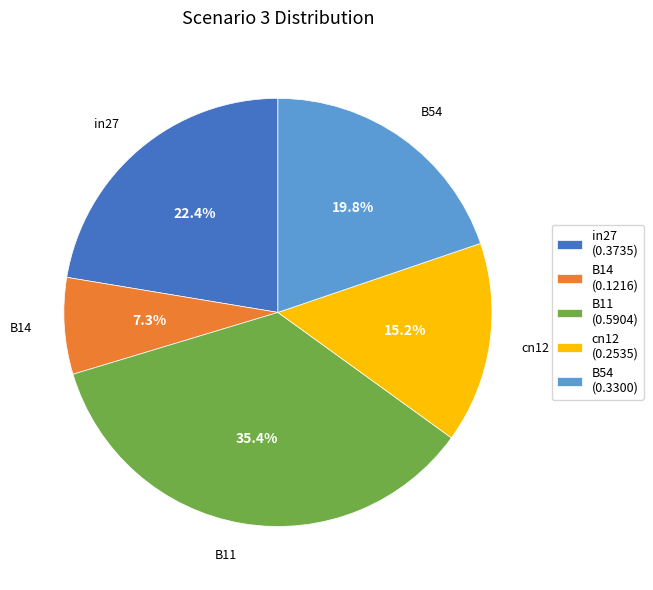

What percentage is the B14 slice, to the nearest percent?

7%